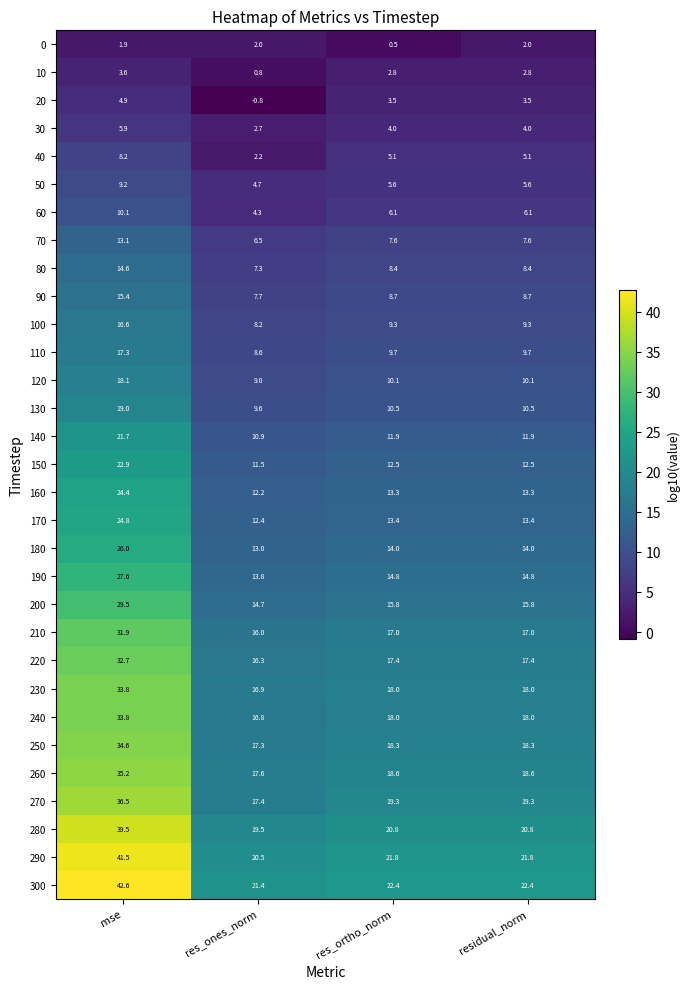

What is the average value of the 0 series?

1.6